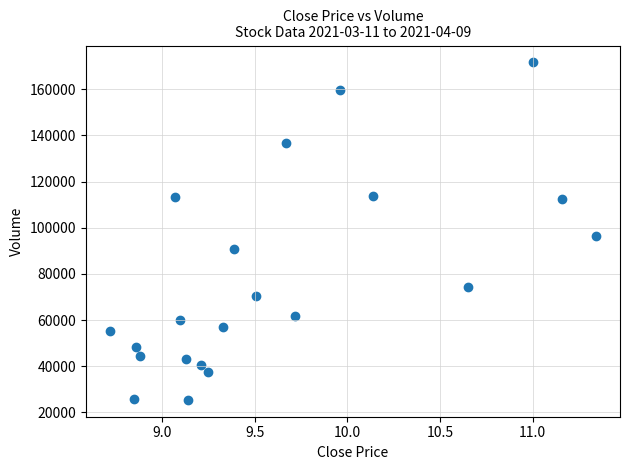

What is the range of X values (max minus min)?

2.6